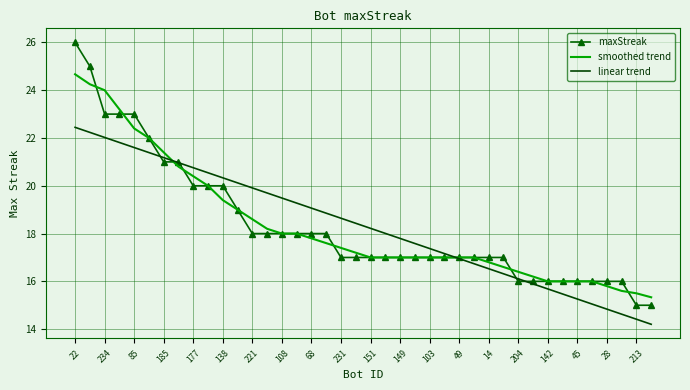

Which series has the largest range (max minus min)?

maxStreak